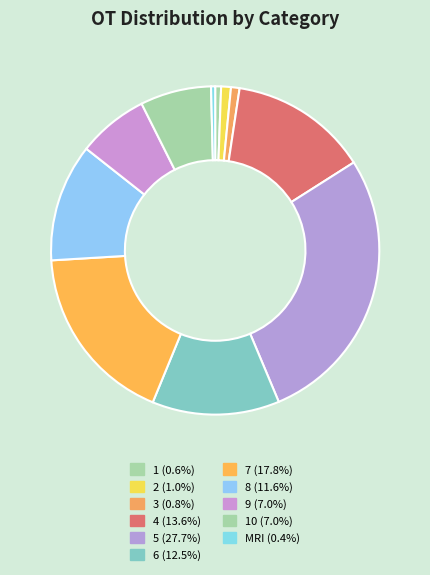

To the nearest percent, what is the difference between the largest and smallest slice percentages?

27%